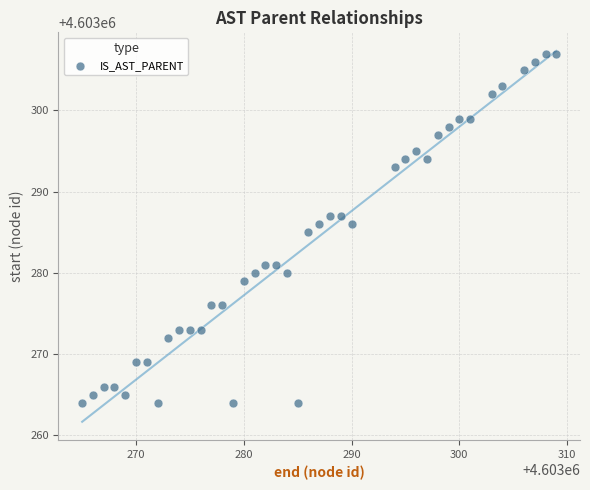

What is the range of X values (max minus min)?

44